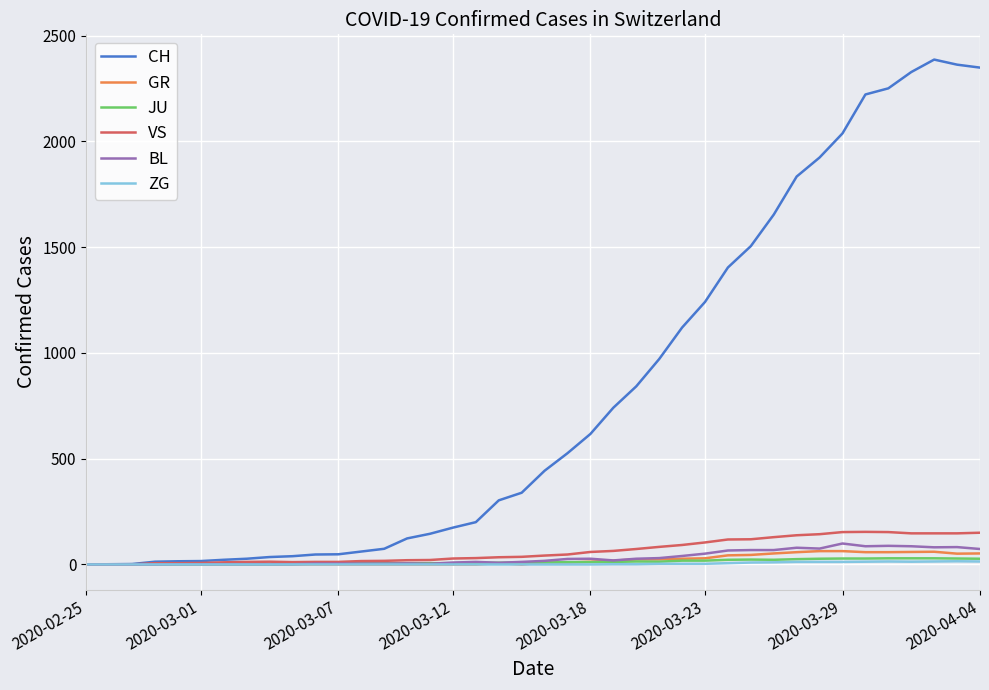

Which series has the largest range (max minus min)?

CH